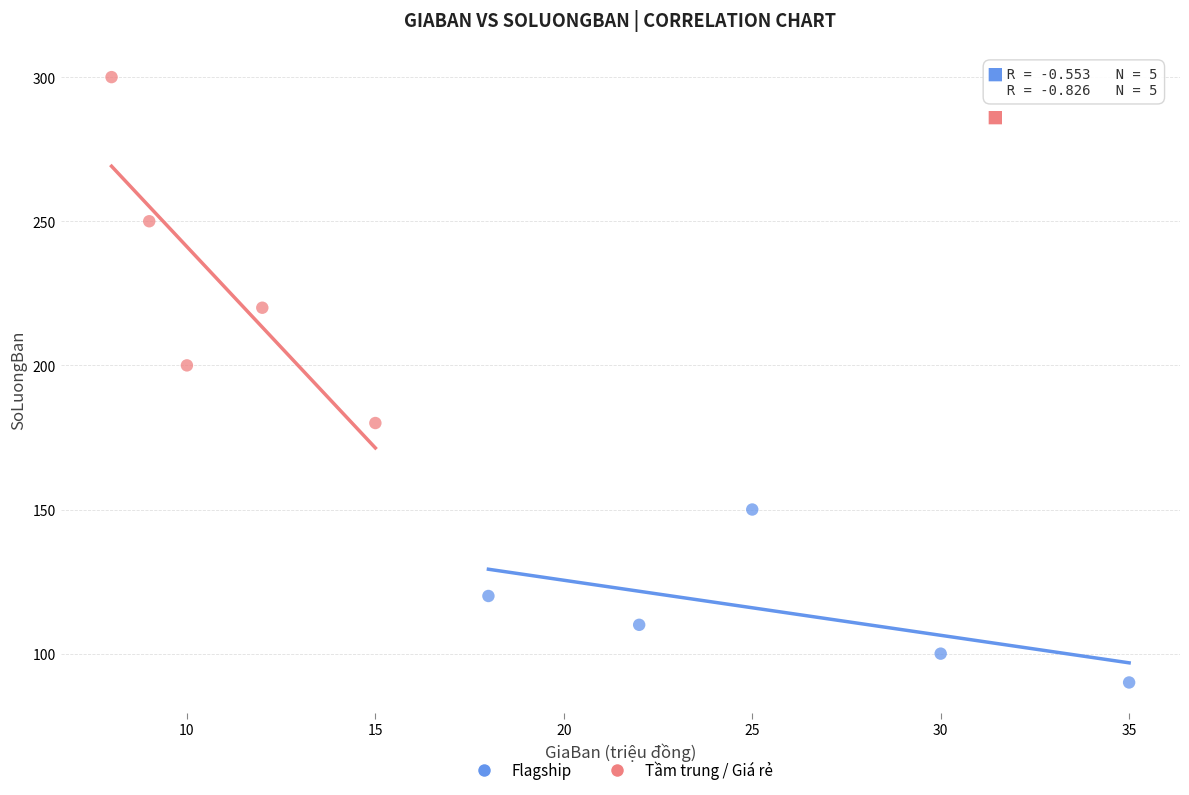

Which series reaches the maximum Y coordinate?

Tầm trung / Giá rẻ